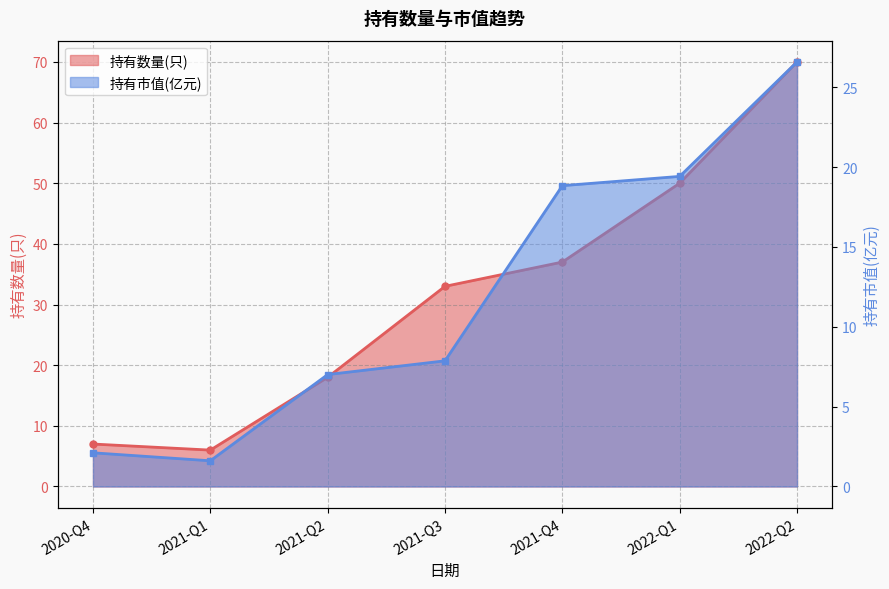

What is the approximate value of 持有市值(亿元) at 2022-Q1?

19.4